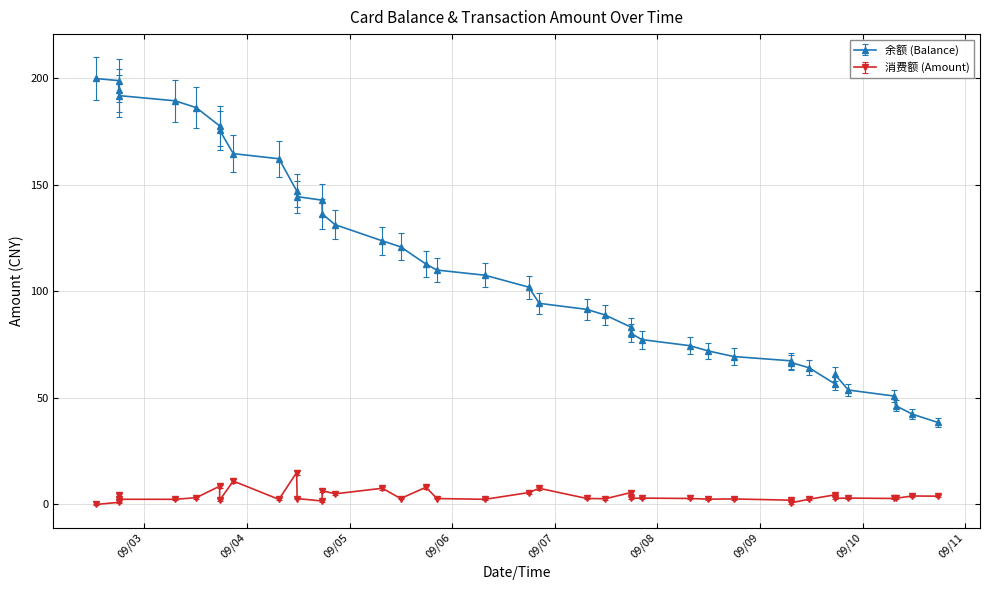

What is the value of the 余额 (Balance) point at the 16th from the left?

123.8